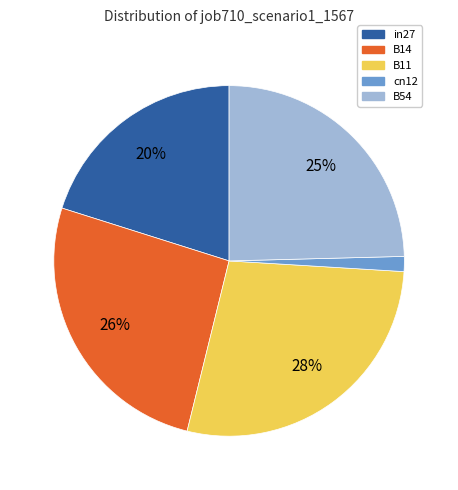

To the nearest percent, what is the combined percentage of B54 and cn12?

26%